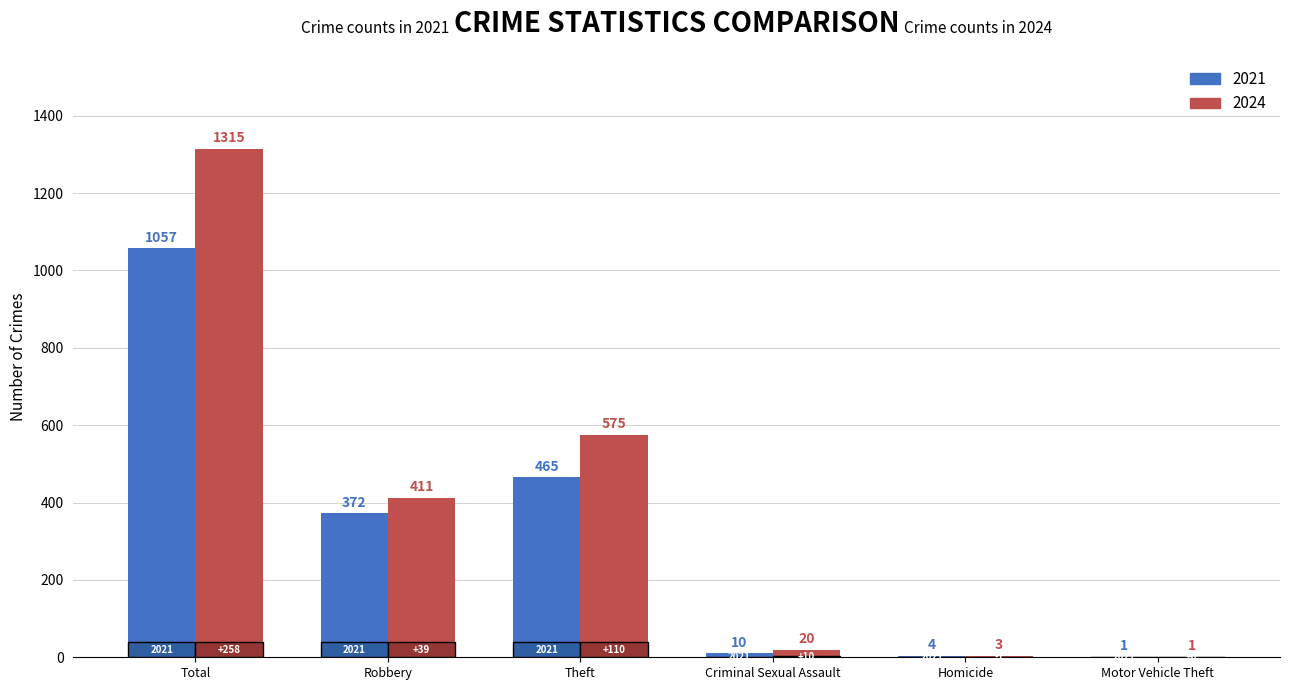

What is the approximate value of 2021 at Motor Vehicle Theft?

1